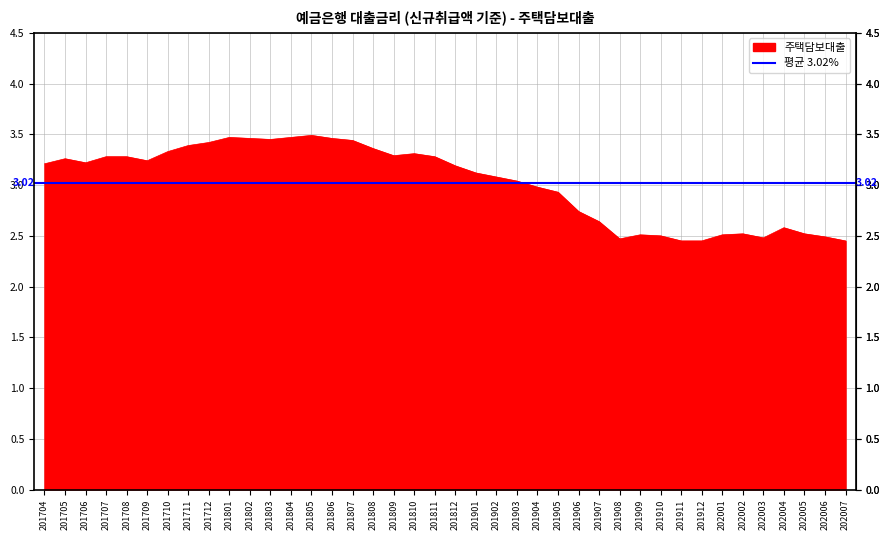

Which category has the highest value across all series?

201805